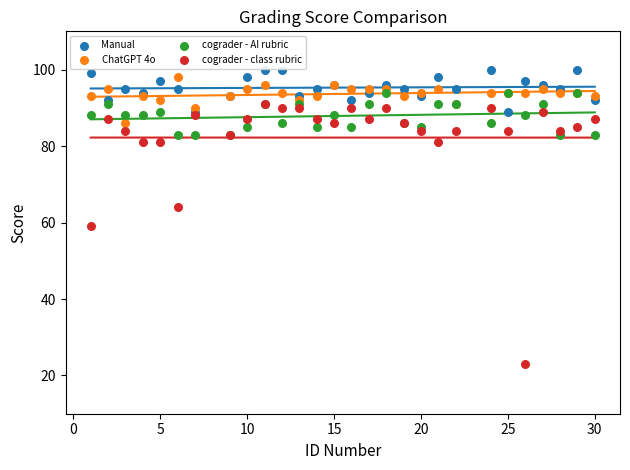

Across all series, what Y value is closest to 61?

59